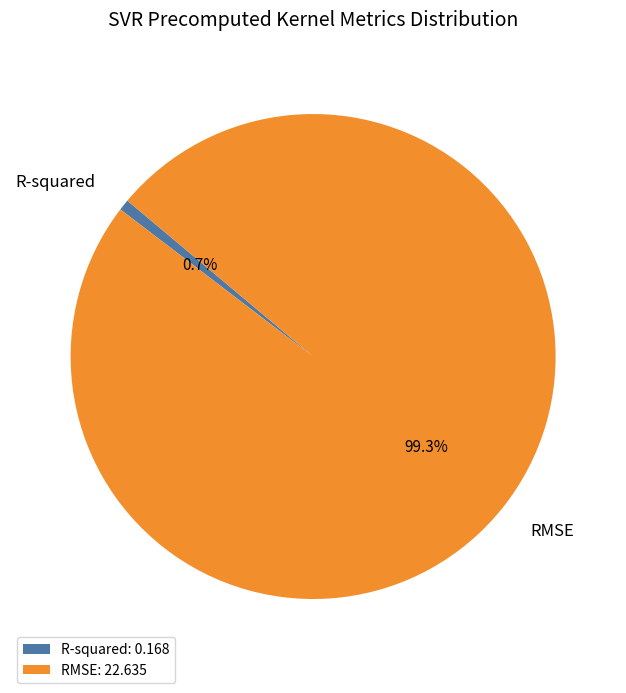

True or false: R-squared accounts for 1% of the total.

True